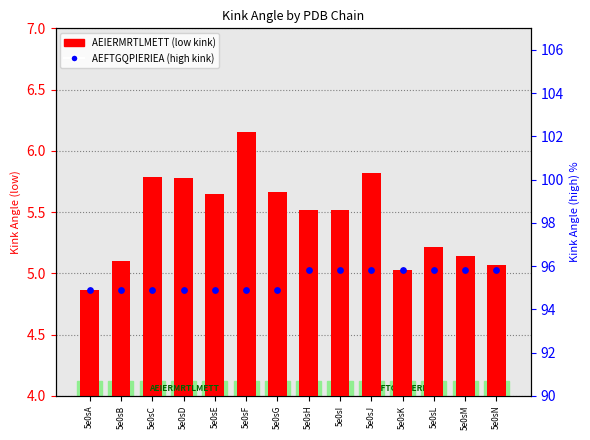

Which series contains the highest Y value?

AEFTGQPIERIEA (Kink Angle)